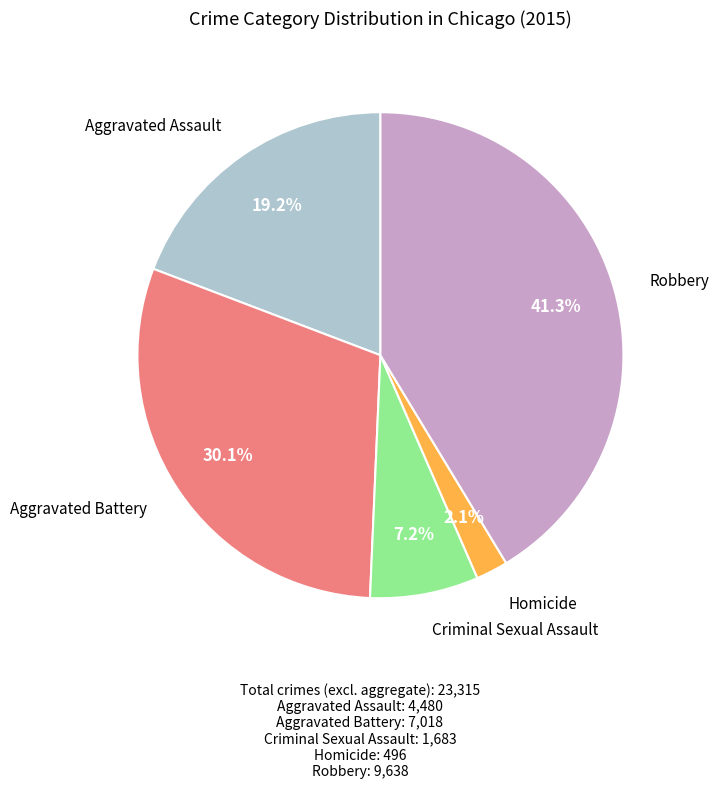

Is there any slice that represents more than half of the pie?

No